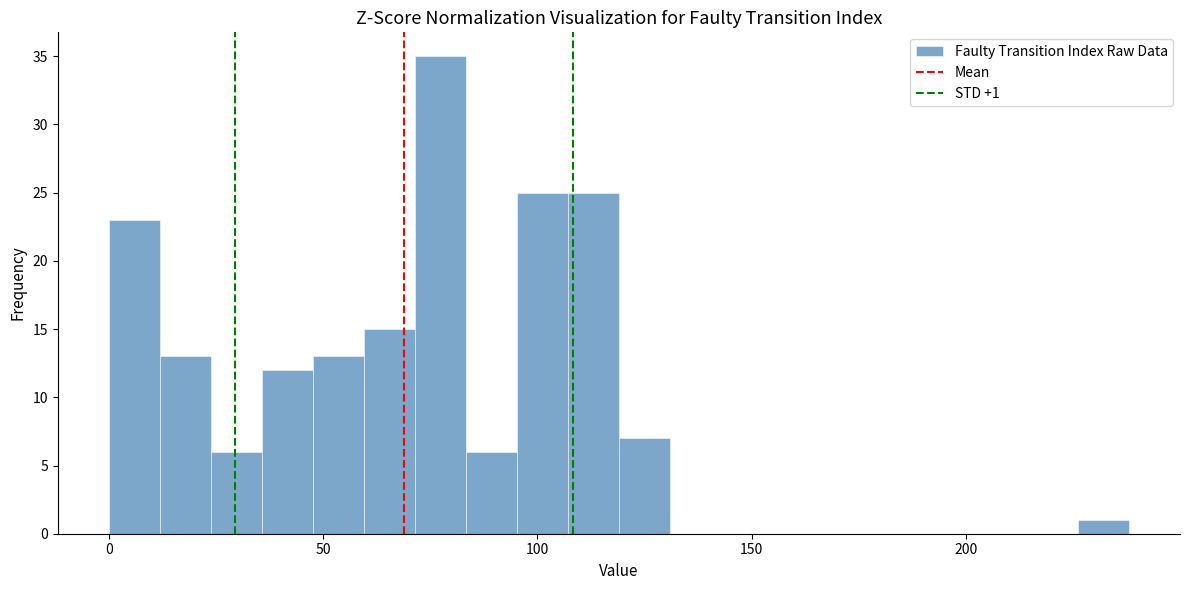

Read against the x-axis, roughly where is the centre of the tallest bar?

75